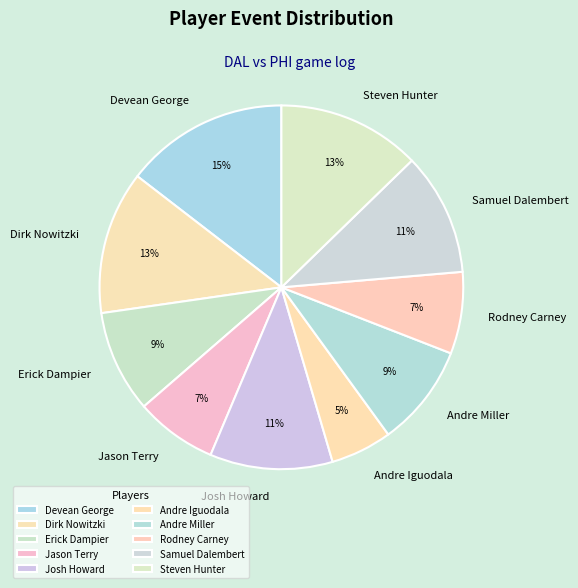

True or false: Steven Hunter accounts for 7% of the total.

False